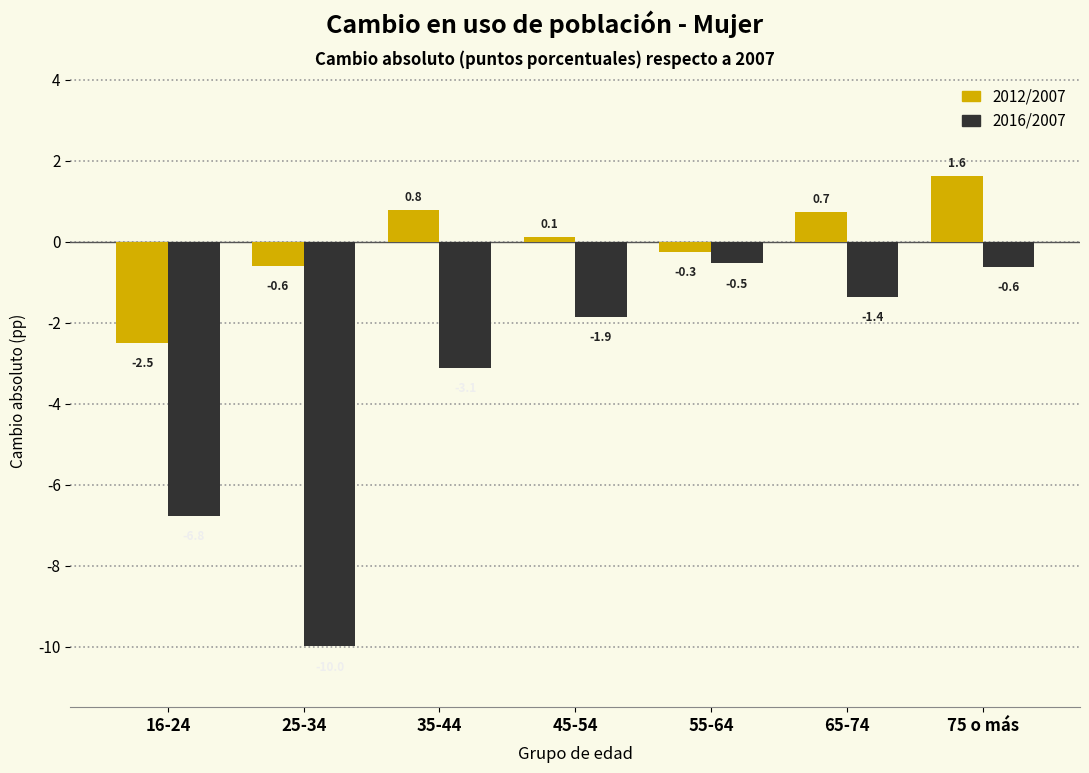

Reading left to right, transcribe all the data shown in this chart.

2012/2007: 16-24=-2.5	25-34=-0.6	35-44=0.8	45-54=0.1	55-64=-0.3	65-74=0.7	75 o más=1.6
2016/2007: 16-24=-6.8	25-34=-10.0	35-44=-3.1	45-54=-1.9	55-64=-0.5	65-74=-1.4	75 o más=-0.6